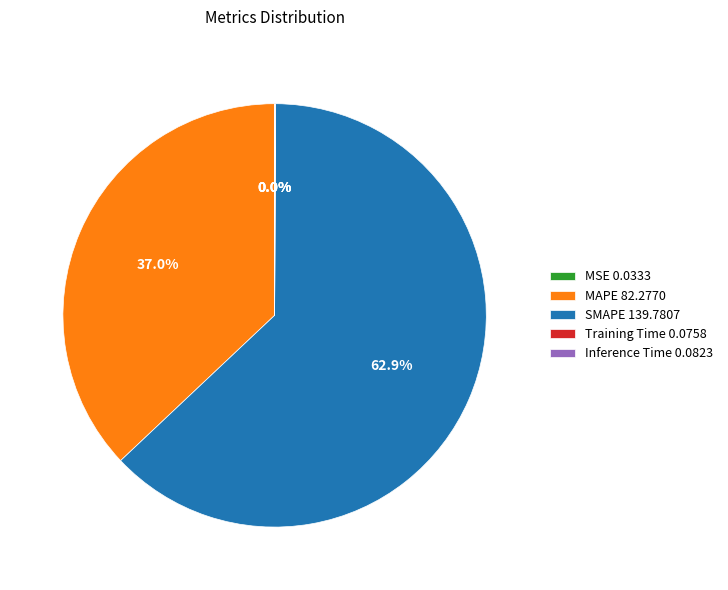

True or false: MAPE accounts for 37% of the total.

True